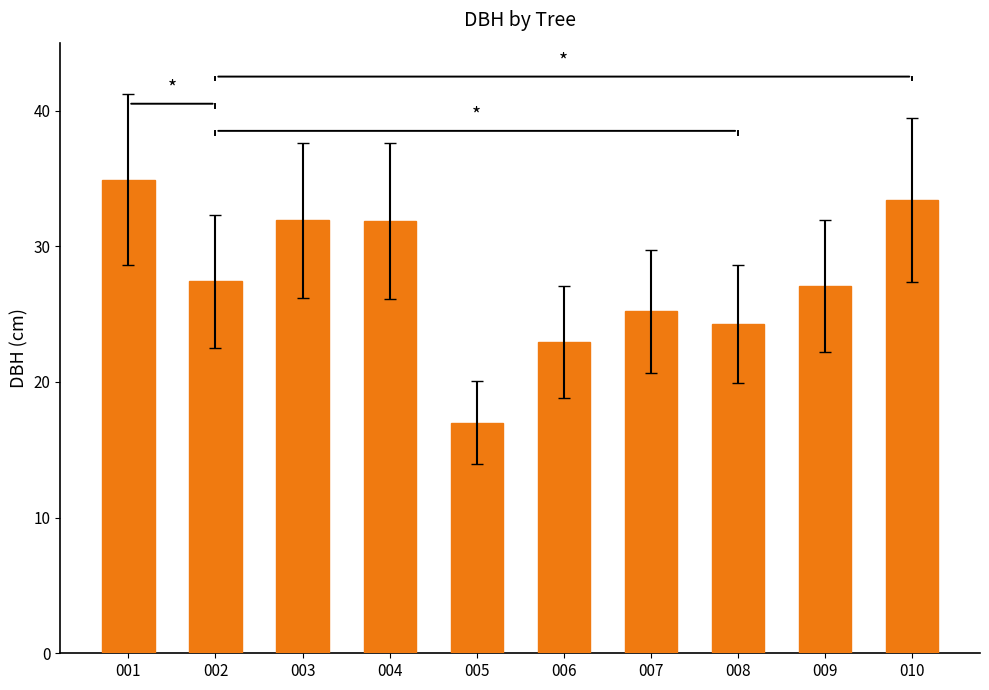

Count the number of categories in the chart.

10